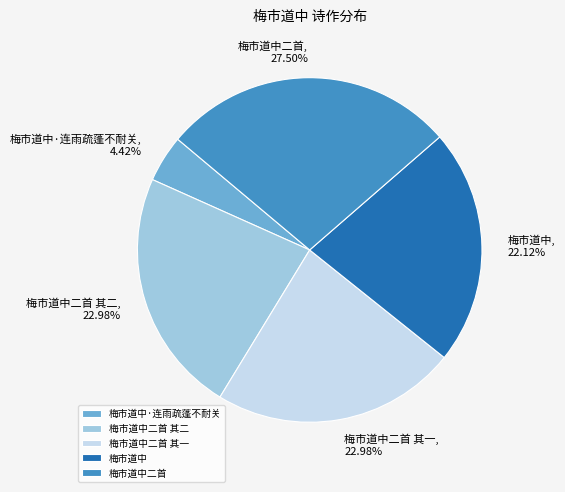

How many segments does this pie chart have?

5